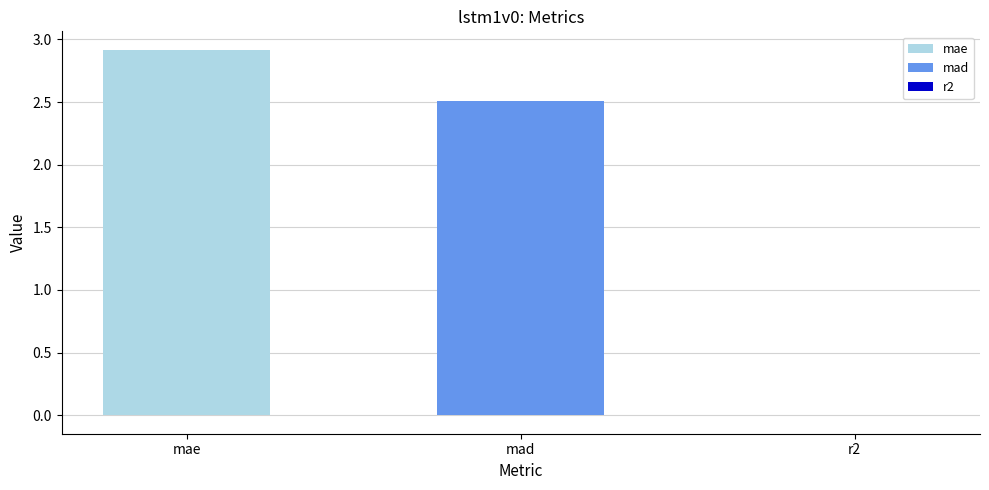

At which label is the value closest to 1?

r2